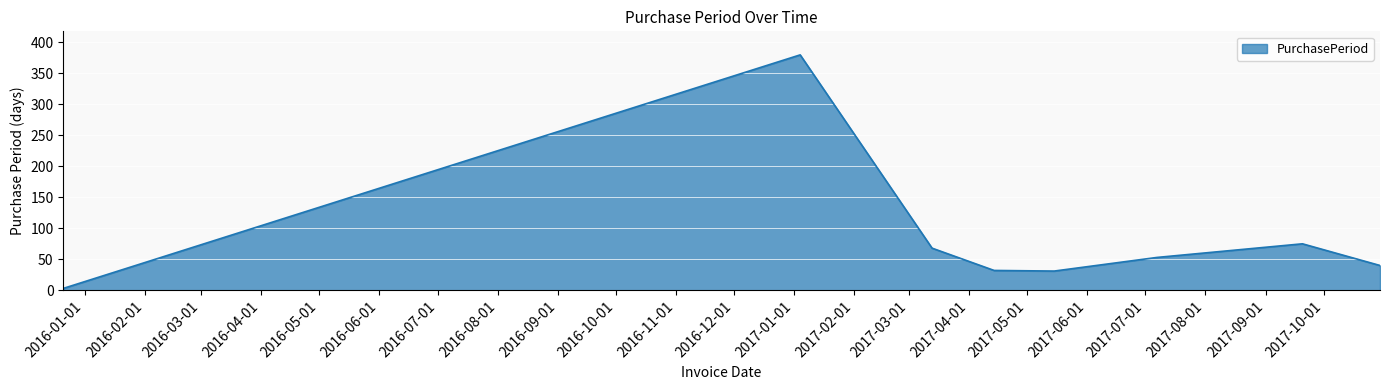

How many interior local peaks (higher than both neighbors) does the data have?

2